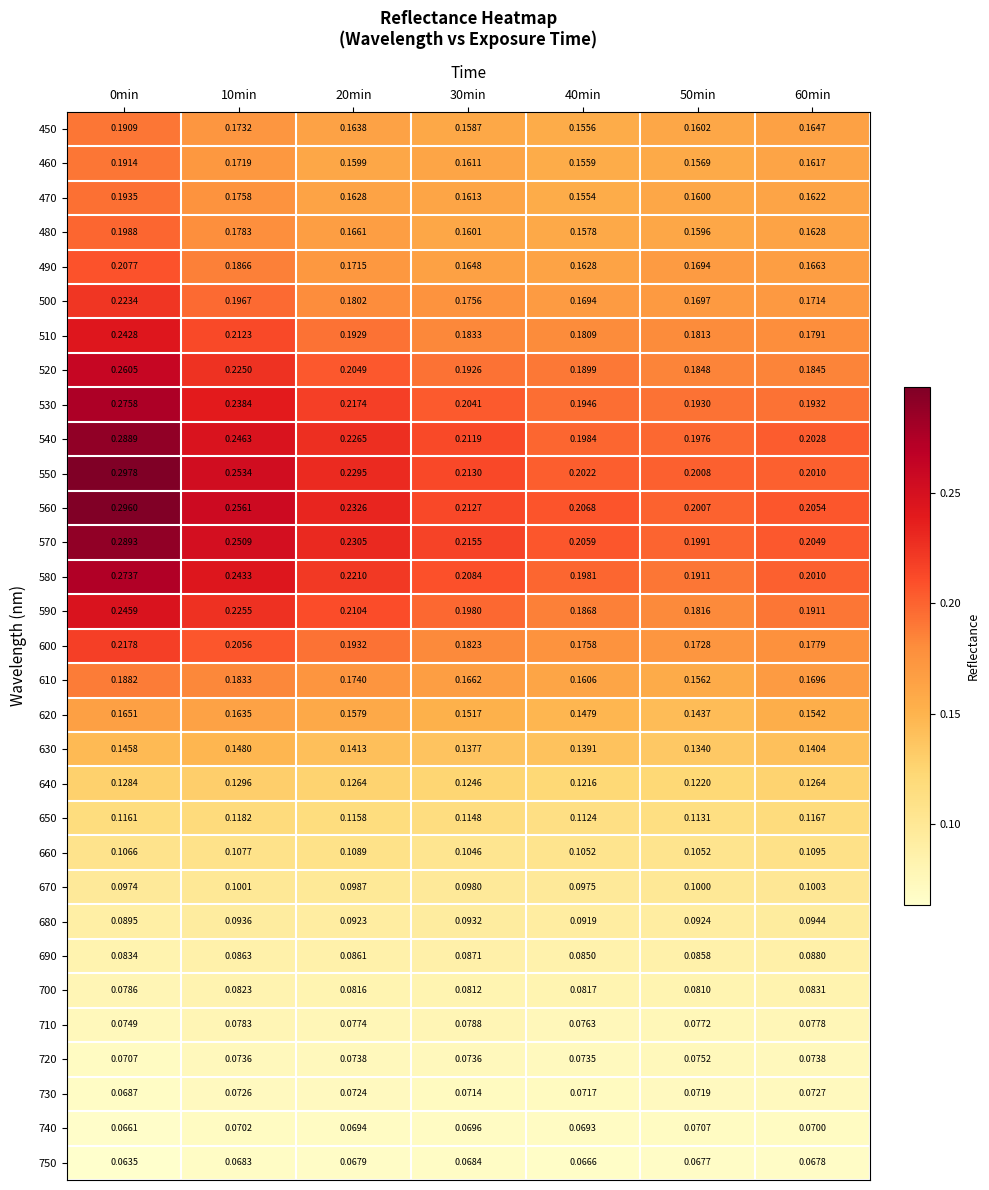

Is the value of 710 at 0min greater than the value of 720 at 50min?

No